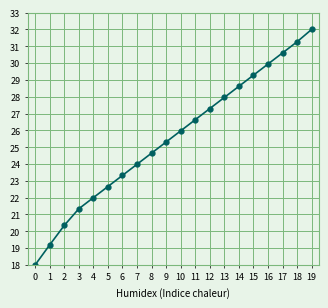

The value at 15 is 13.6. True or false?

False